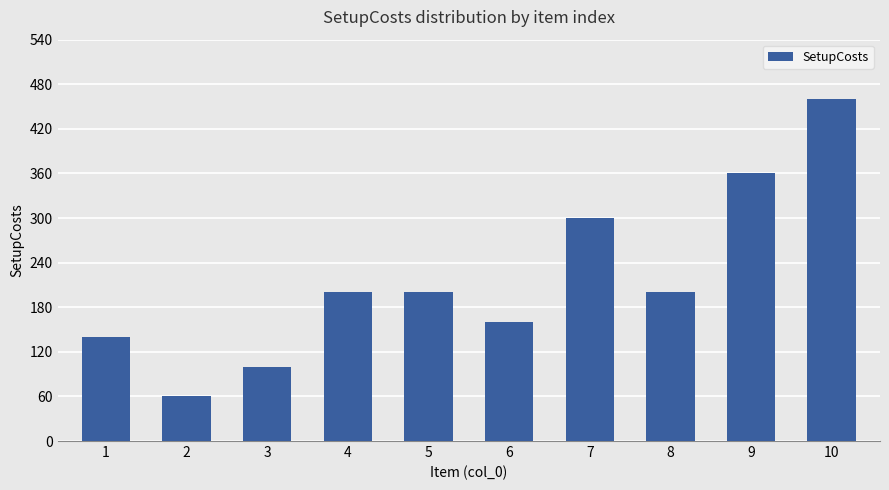

What is the change in value from 2 to 3?

+40